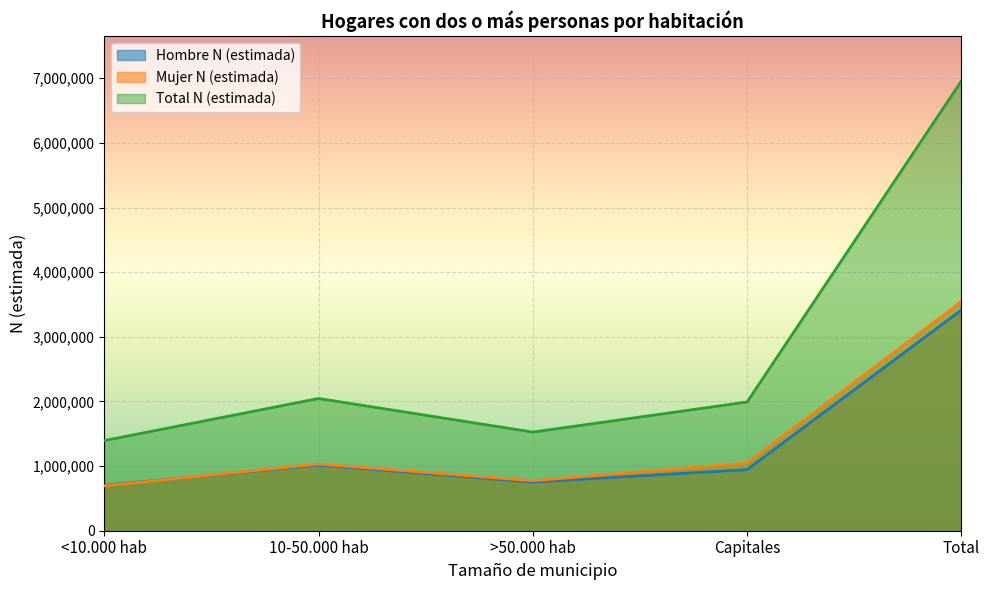

At how many categories does at least one series exceed 762316?

5